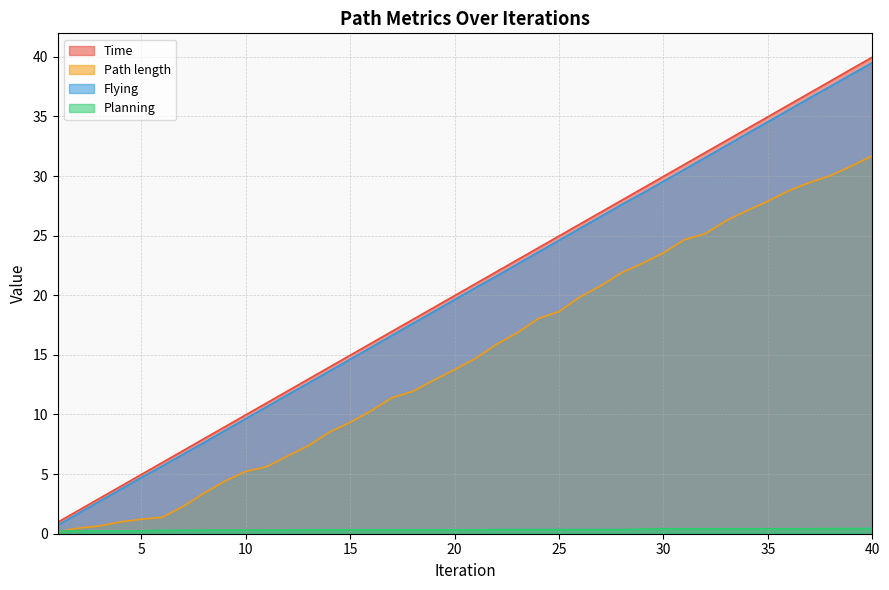

Which category has the lowest value in the Planning series?

1